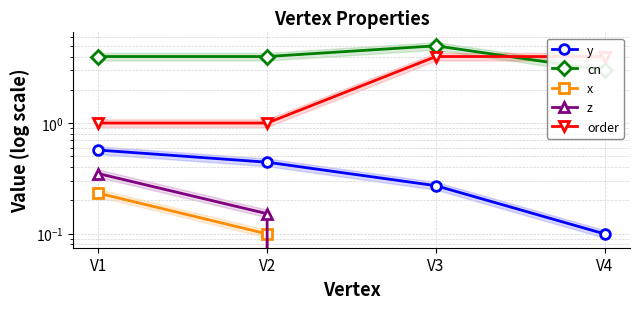

Between V1 and V4, which is larger?

V1